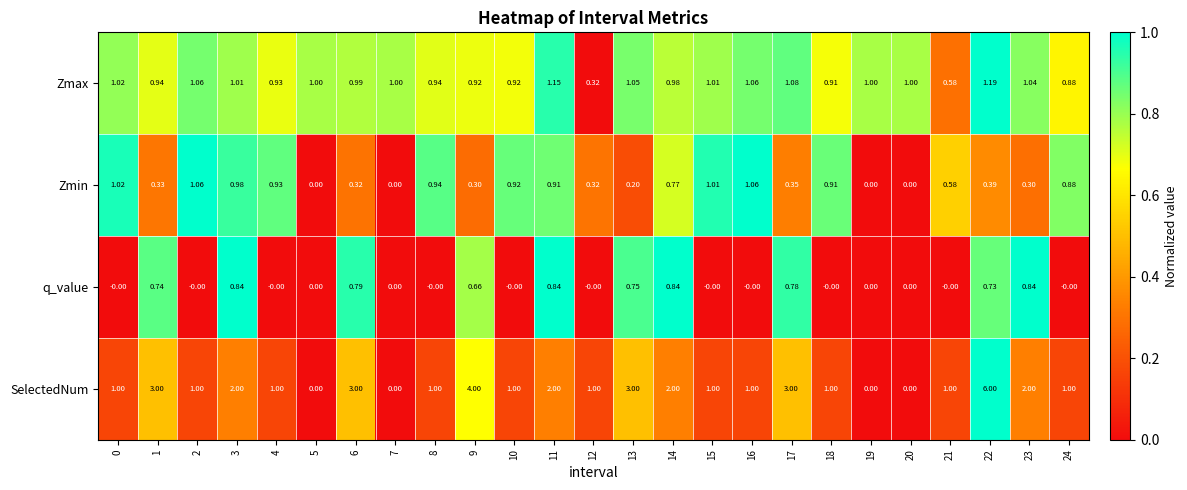

Between 19 and 21, which series saw the biggest shift?

SelectedNum